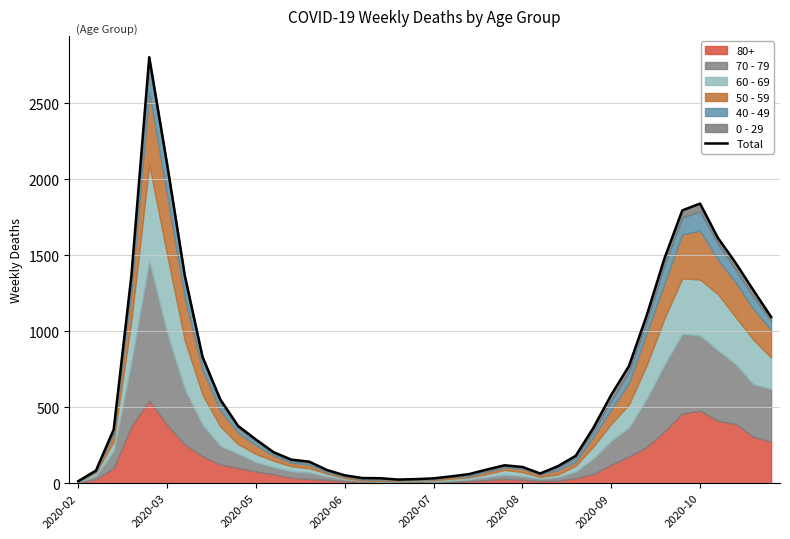

What is the label of the 8th point from the left?

2020-10